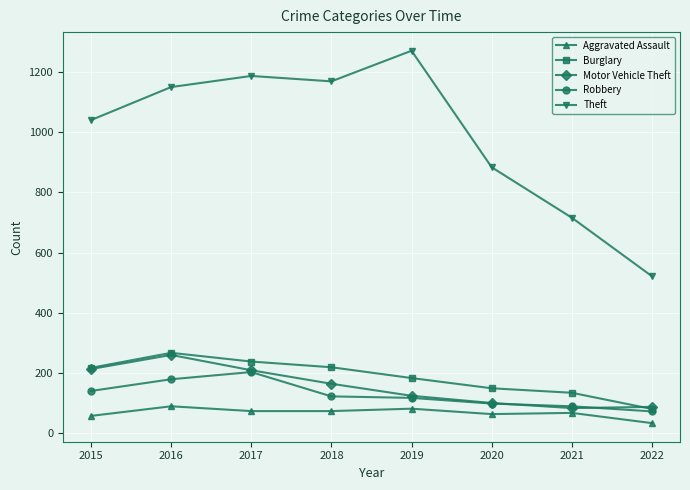

What is the difference between the highest and lowest values at 2020?

822